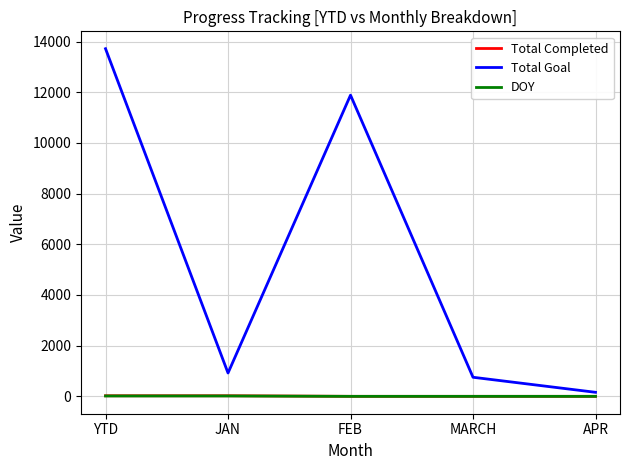

True or false: DOY and Total Goal cross at least once.

False